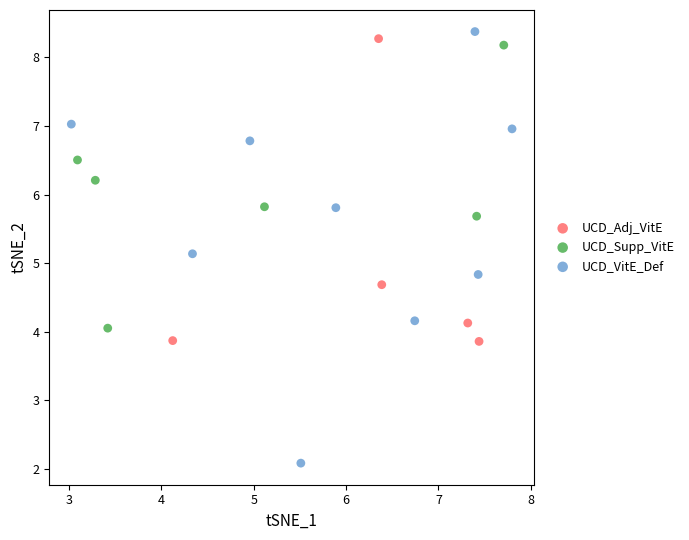

Which series contains the lowest Y value?

UCD_VitE_Def